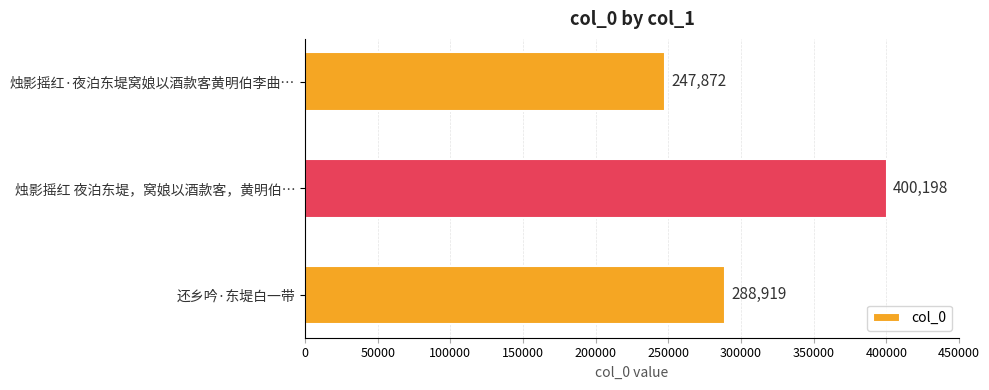

Reading top to bottom, transcribe all the data shown in this chart.

247872	400198	288919